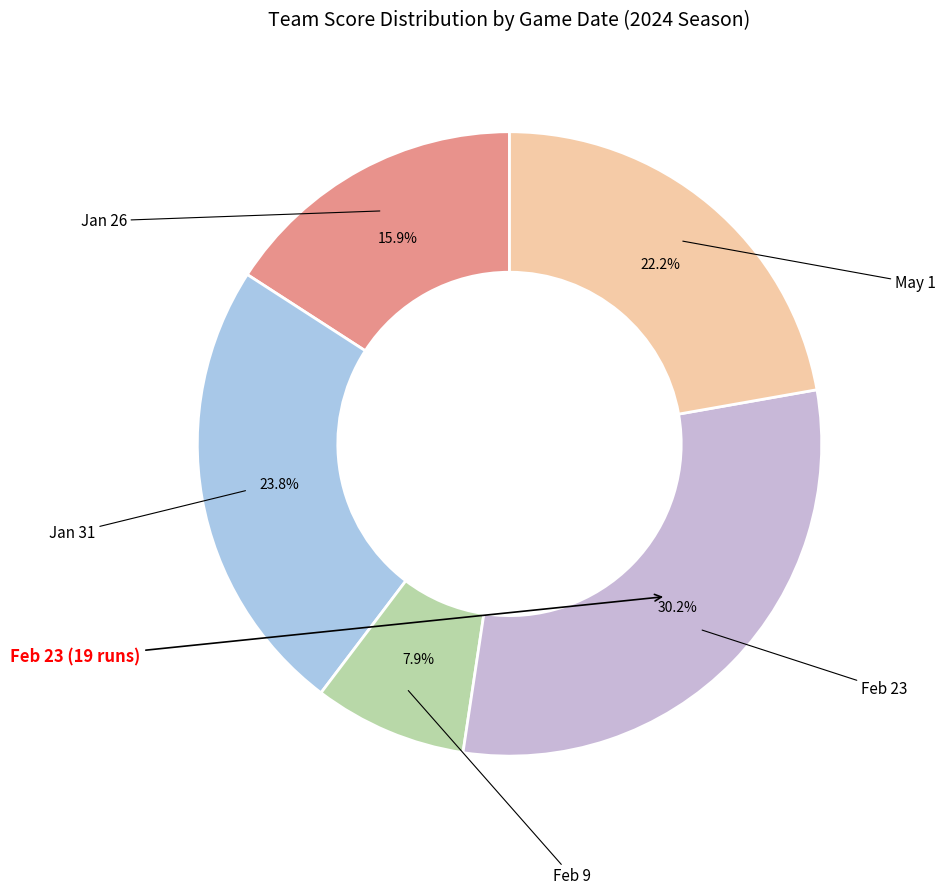

How many slices are in this pie chart?

5